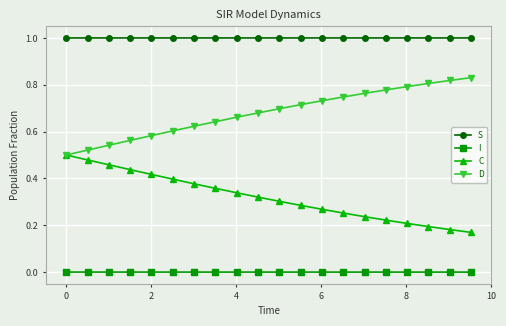

What is the greatest value displayed?

1.0